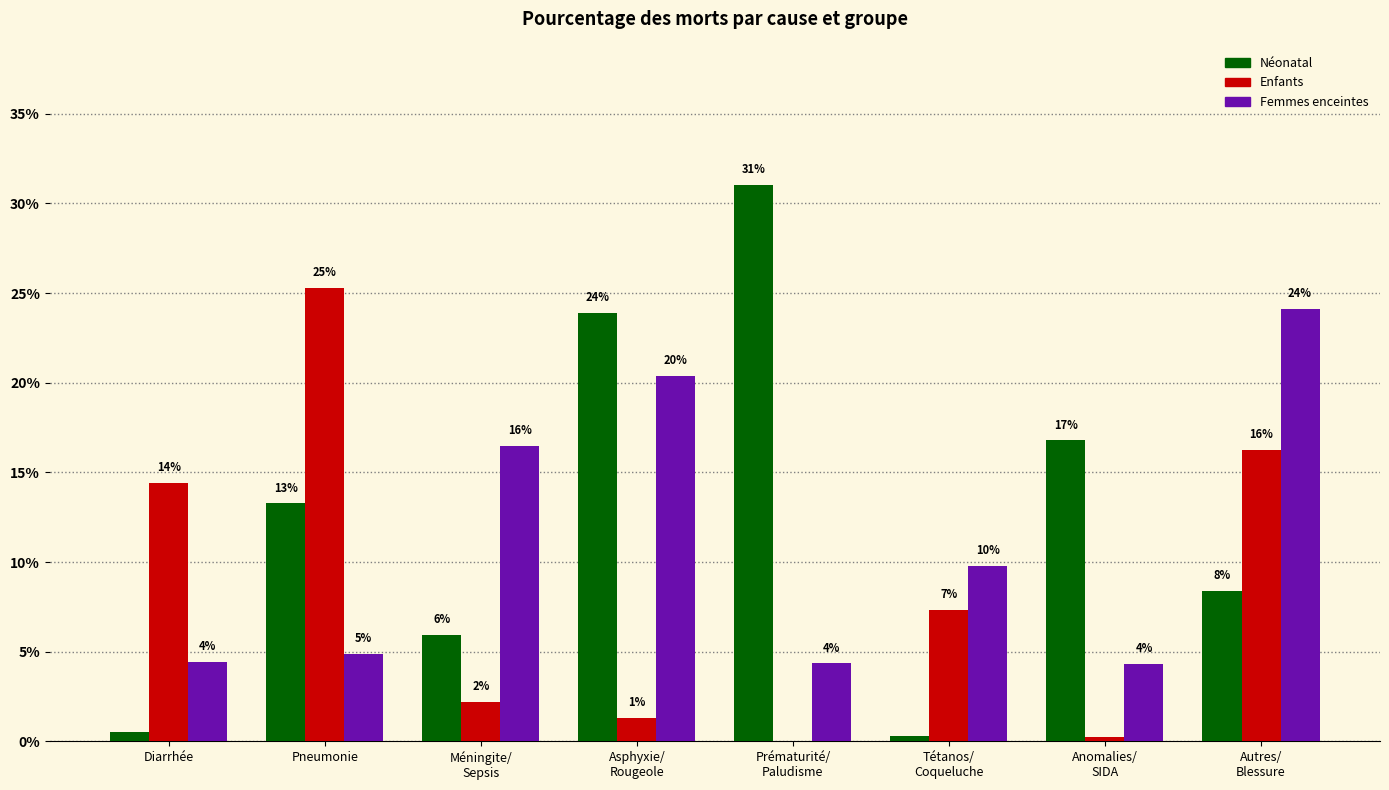

True or false: Néonatal has a value of 0.1 at Pneumonie.

True